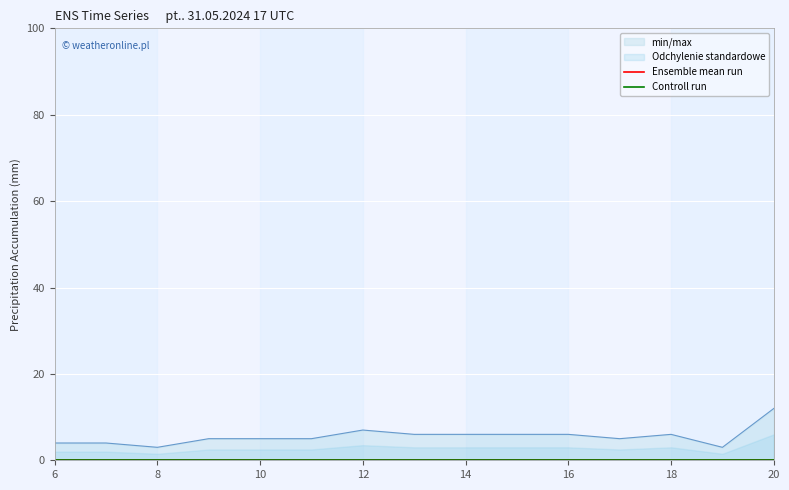

Does the chart display data point markers on the line(s)?

No